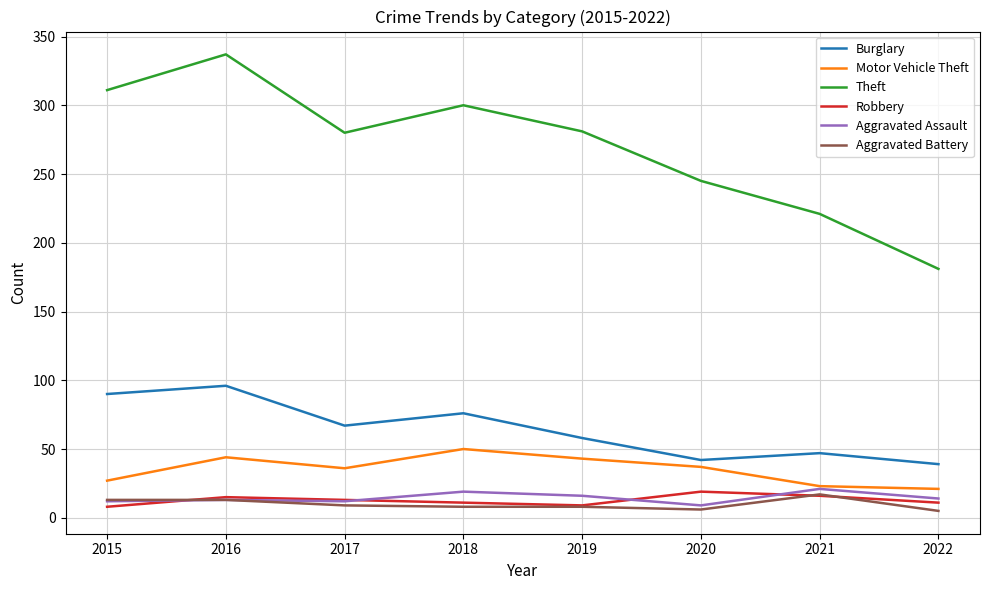

The value of Motor Vehicle Theft at 2016 is 44. True or false?

True